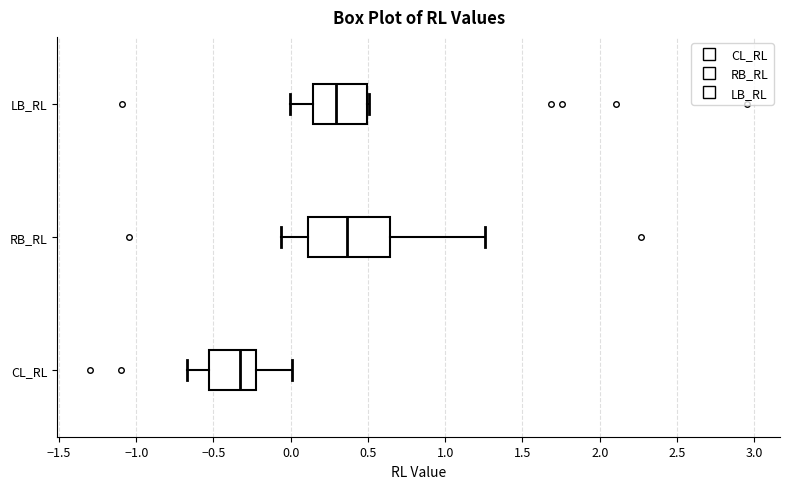

Reading bottom to top, read every box against the x-axis: the position of its median line, the range the box covers, and the ends of its whiskers. The values are not printed on the chart, so give them approximately, as read against the axis.

CL_RL: median -0.35, box -0.55 to -0.20, whiskers -0.65 to 0.00
RB_RL: median 0.35, box 0.10 to 0.65, whiskers -0.05 to 1.25
LB_RL: median 0.30, box 0.15 to 0.50, whiskers 0.00 to 0.50 (just right of the box's right edge)